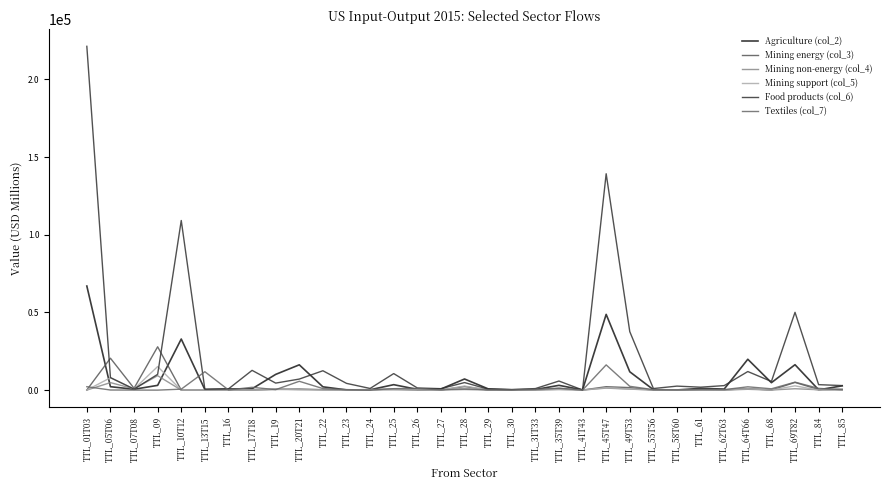

How many values in the Food products (col_6) series are below 4353?

16